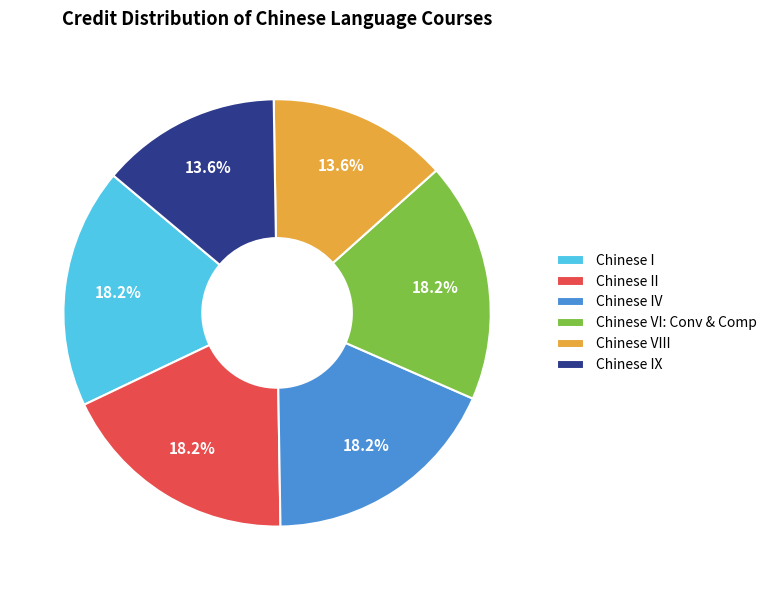

Is there any slice that represents more than half of the pie?

No